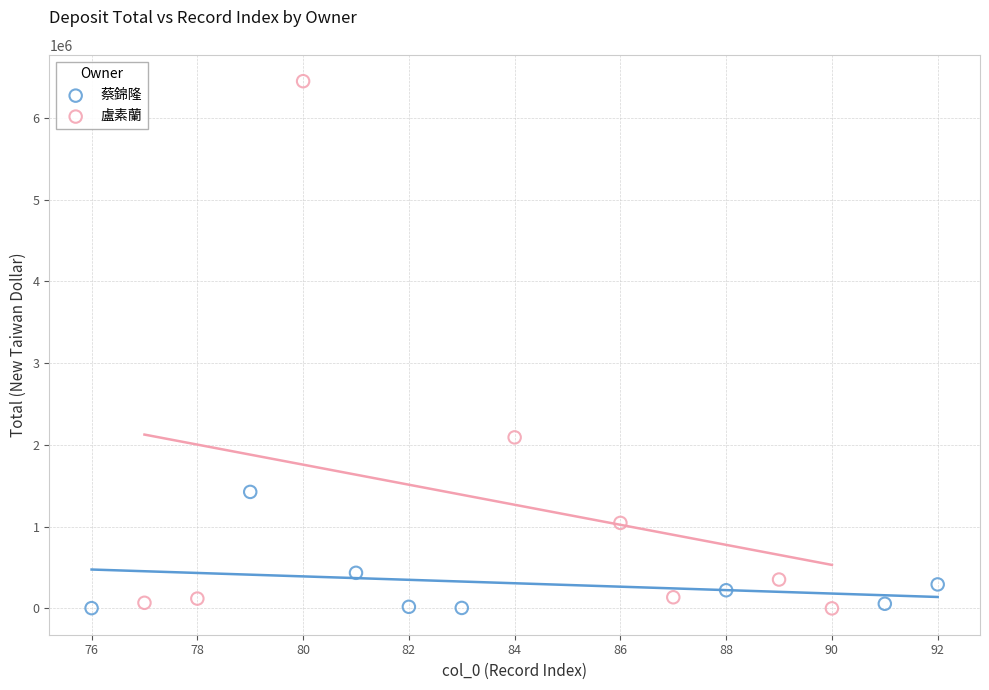

Which series contains the highest Y value?

盧素蘭